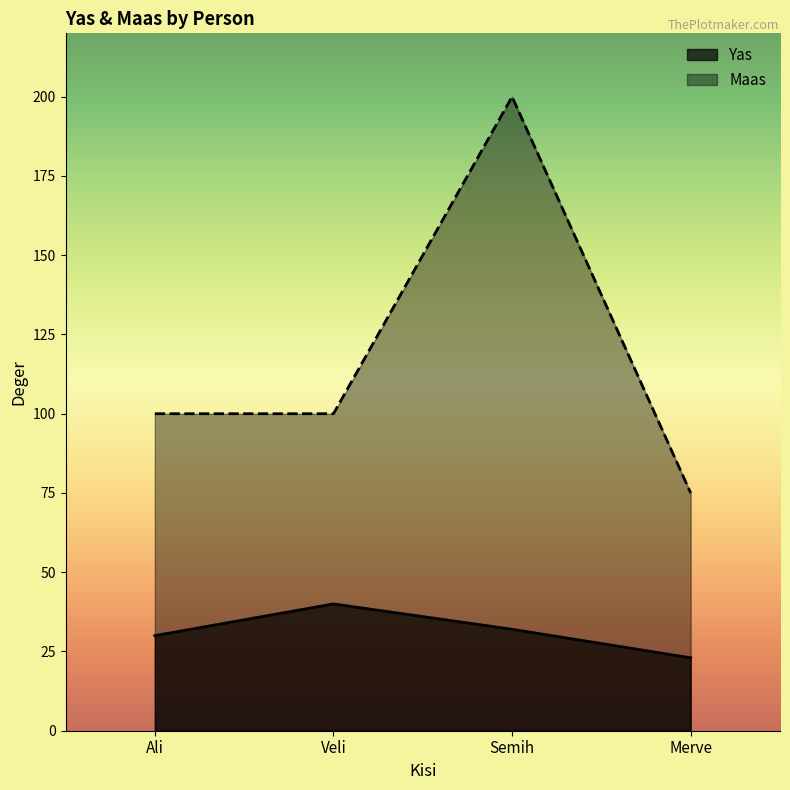

Where does the Maas series first go above 100?

Semih